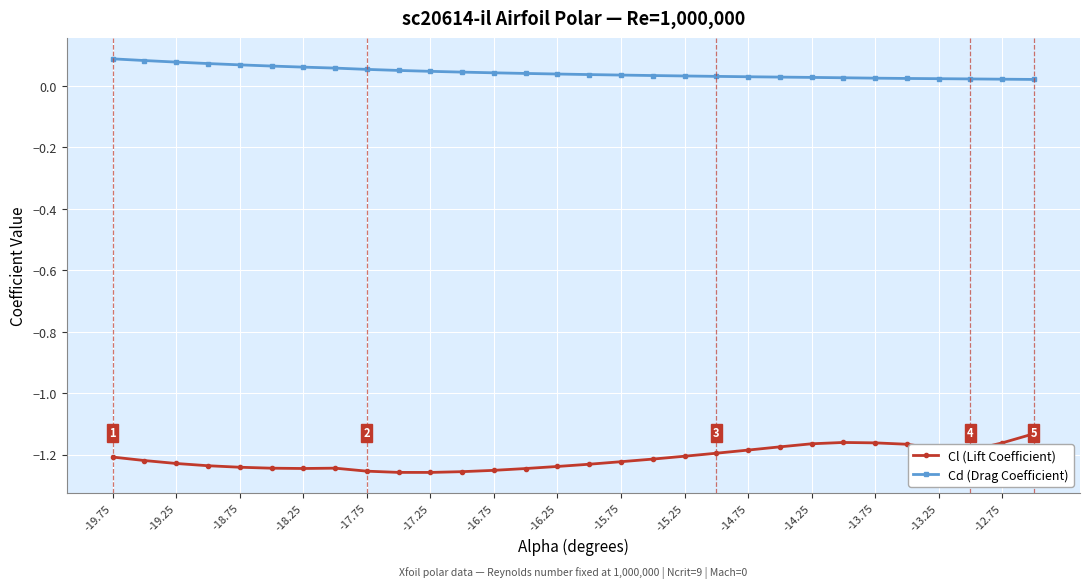

True or false: Cd (Drag Coefficient) and Cl (Lift Coefficient) intersect in this chart.

False